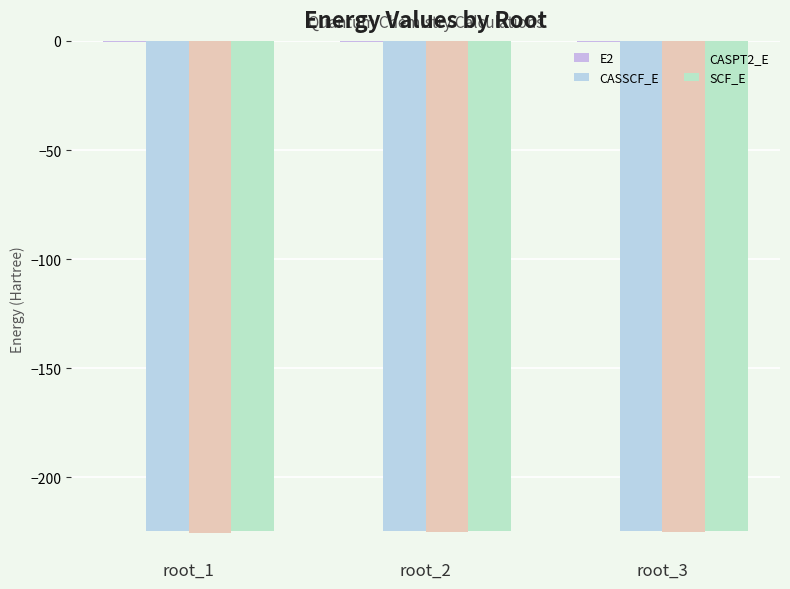

Rank the series at root_2 from lowest to highest value.

CASPT2_E, CASSCF_E, SCF_E, E2